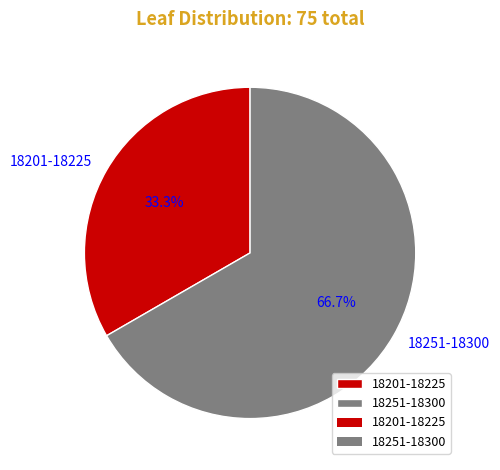

Does 18201-18225 represent more than half of the total?

No